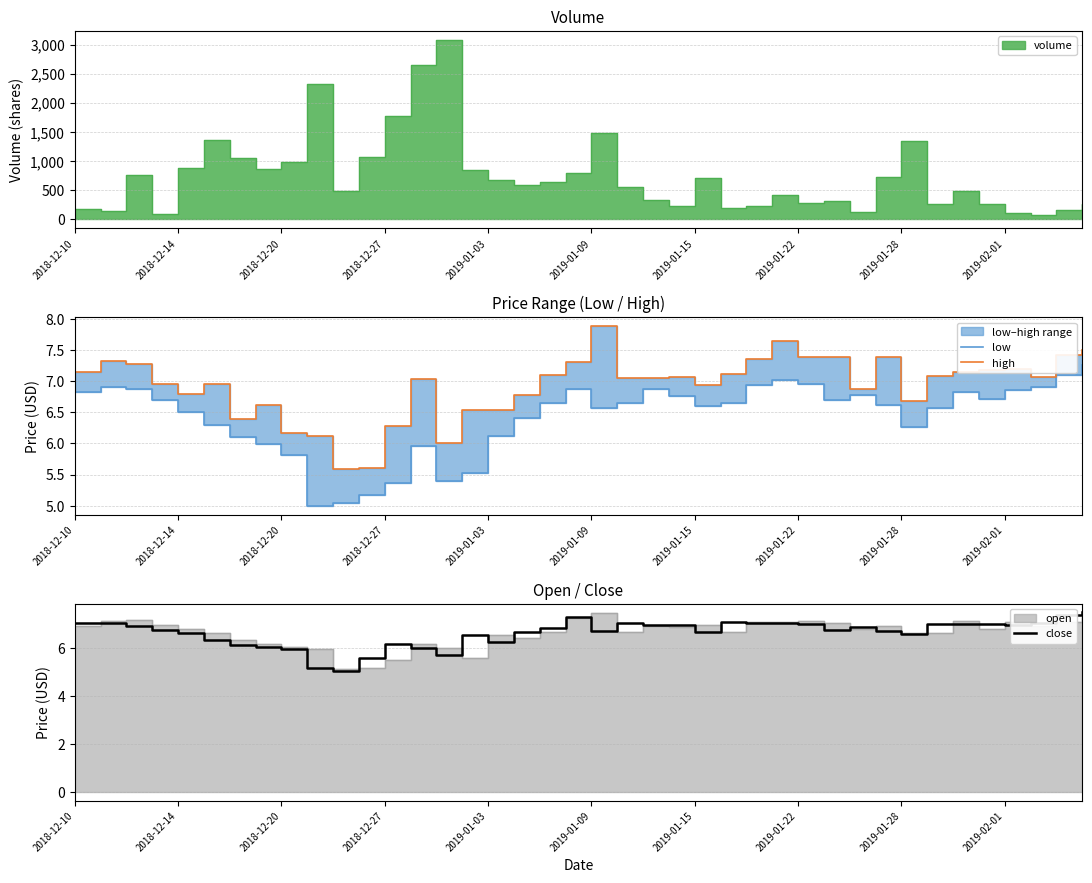

True or false: low has a value of 6.0 at 13.

True